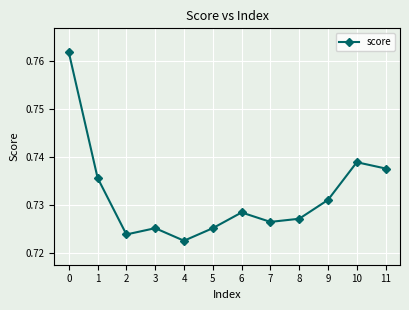

How many values are between 0 and 1?

12